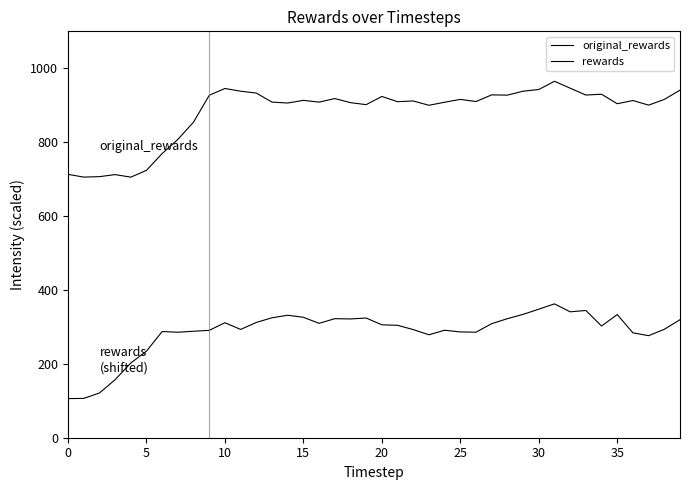

How many lines are shown in the chart?

2